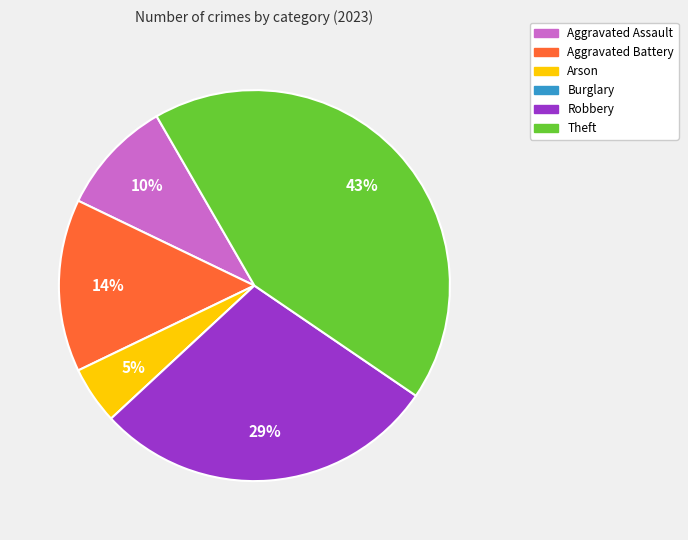

How many slices are in this pie chart?

5